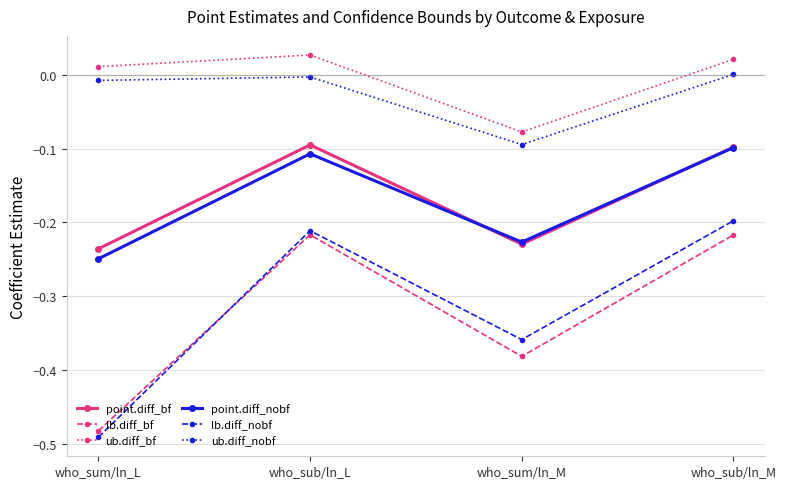

How many lines are shown in the chart?

6